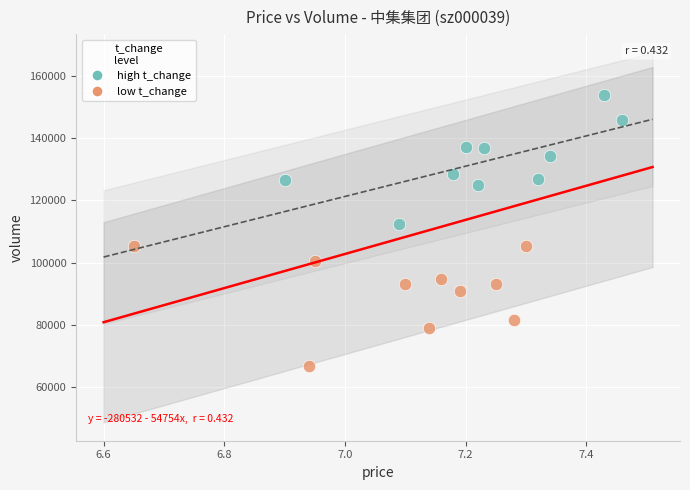

Which series reaches the maximum Y coordinate?

high t_change